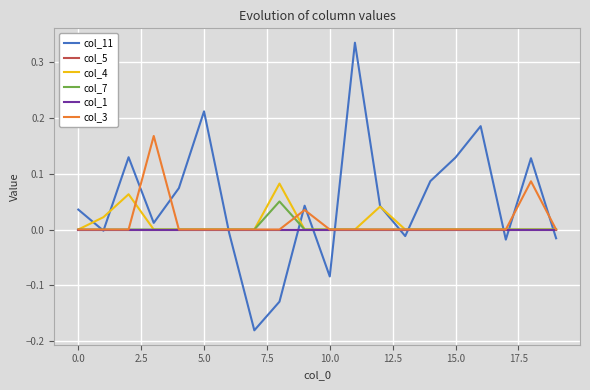

Count the col_7 values in the range 0 to 1.

20